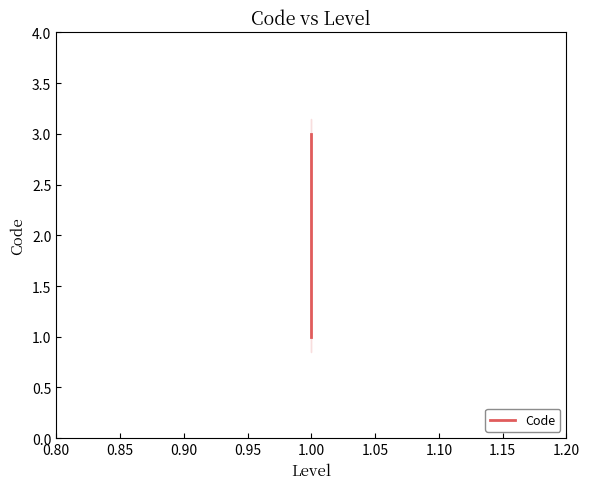

Reading left to right, extract all data points from this chart.

1	2	3